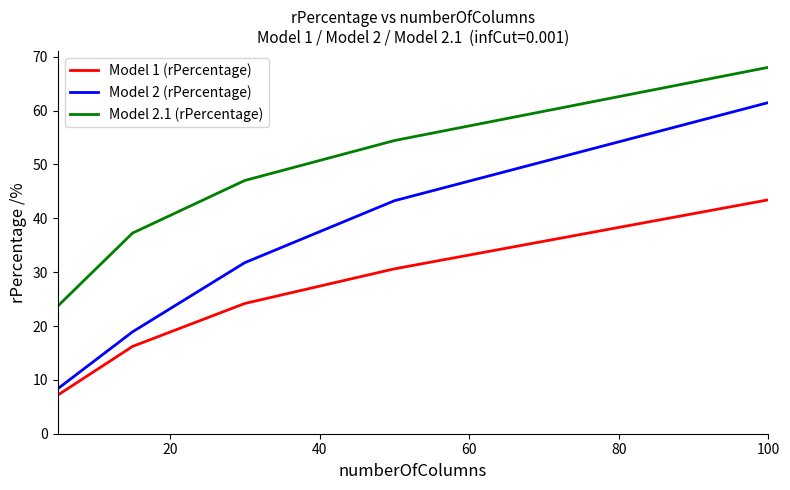

Rank the series by their average value, from lowest to highest.

Model 1 (rPercentage), Model 2 (rPercentage), Model 2.1 (rPercentage)